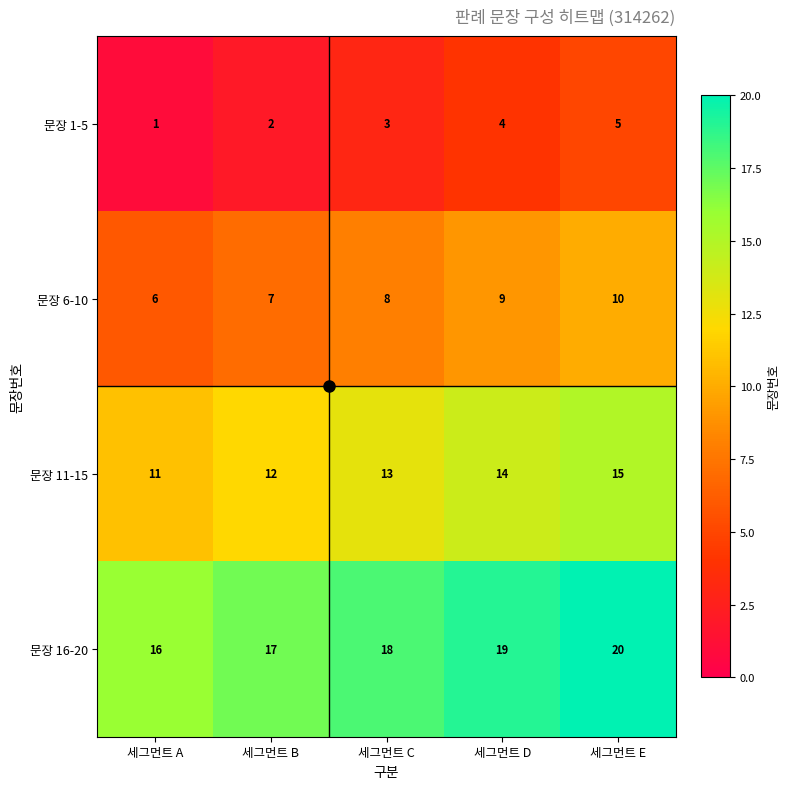

True or false: 문장 1-5 has a value of 7 at 세그먼트 E.

False